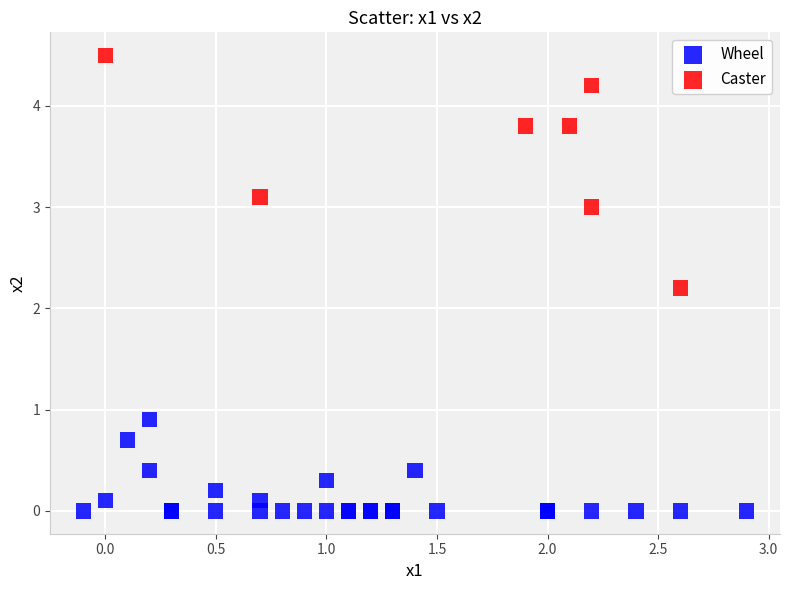

Which series reaches the minimum Y coordinate?

Wheel